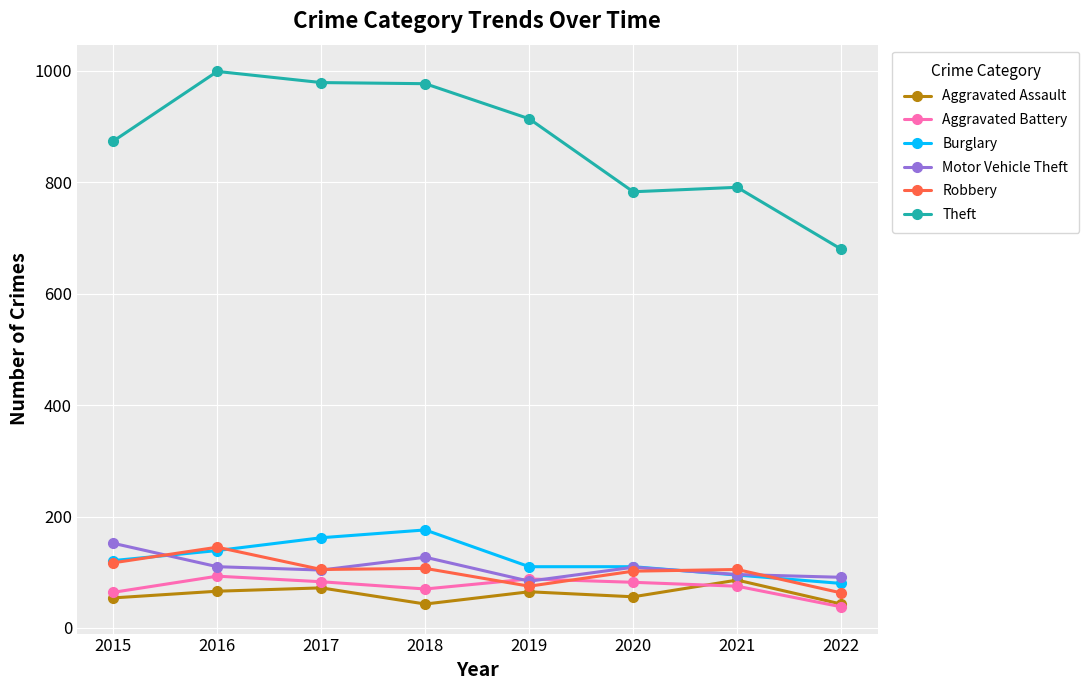

What is the difference between the highest and lowest values at 2016?

933